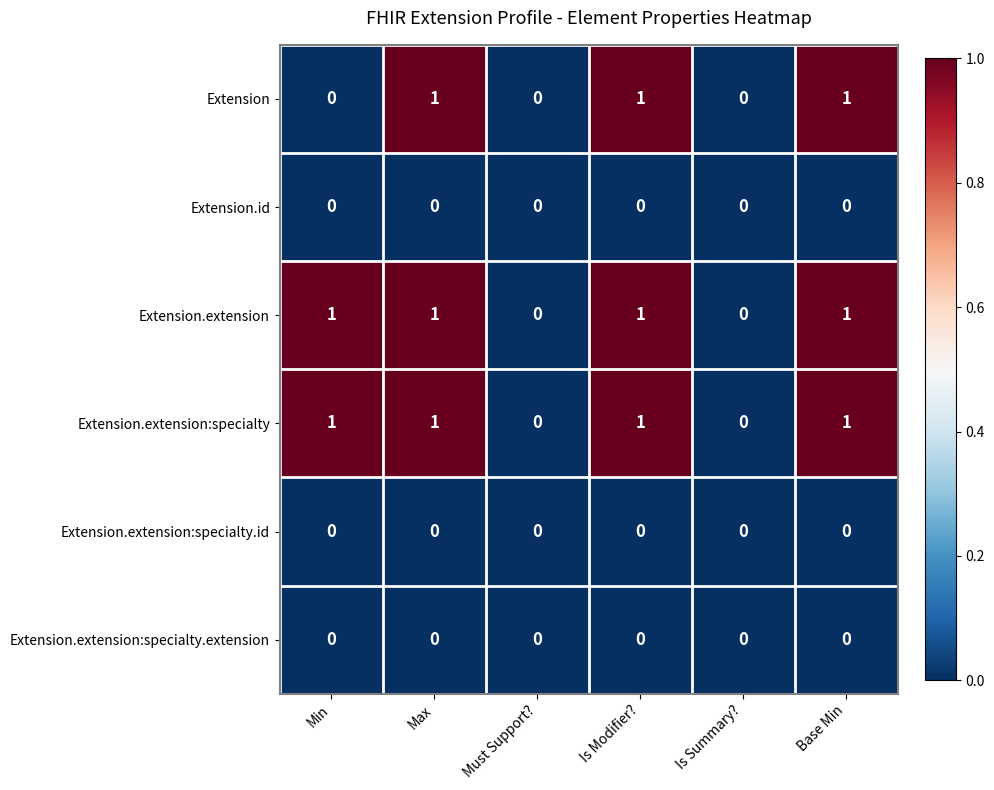

The value of Extension.extension:specialty at Is Summary? is -1. True or false?

False